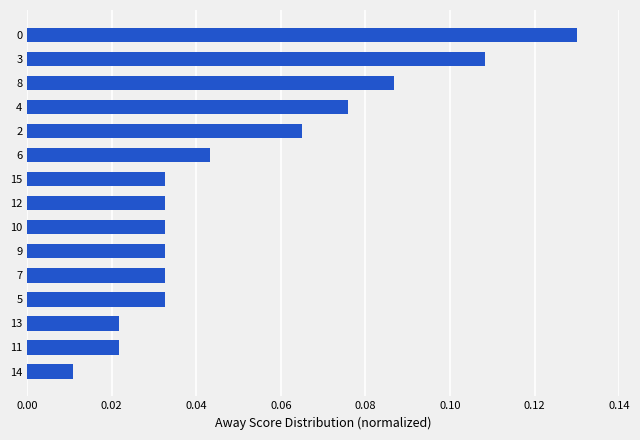

How many series are shown in this chart?

1